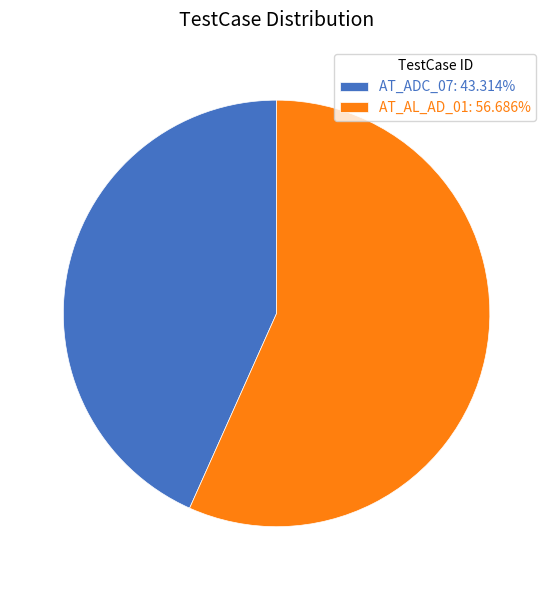

Which slice is the smallest?

AT_ADC_07